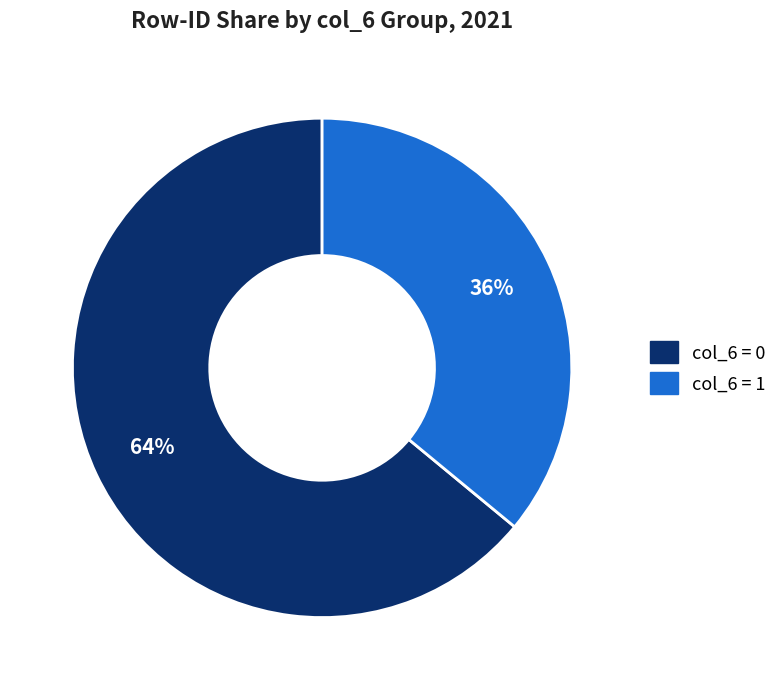

Is there any slice that represents more than half of the pie?

Yes